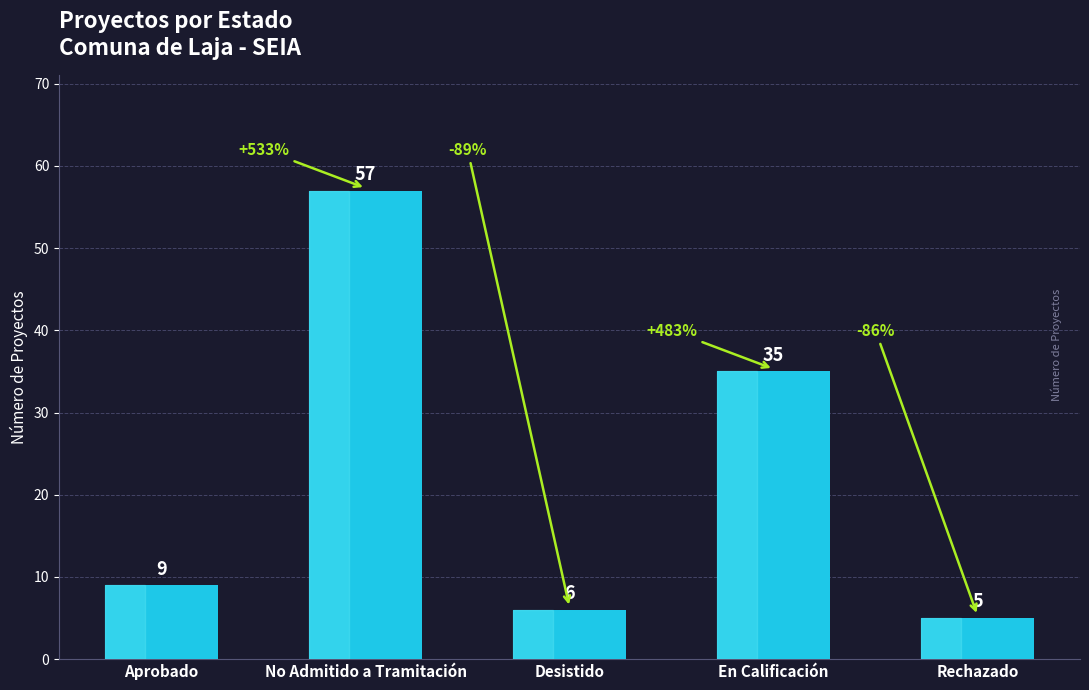

What position from the left is Desistido?

3